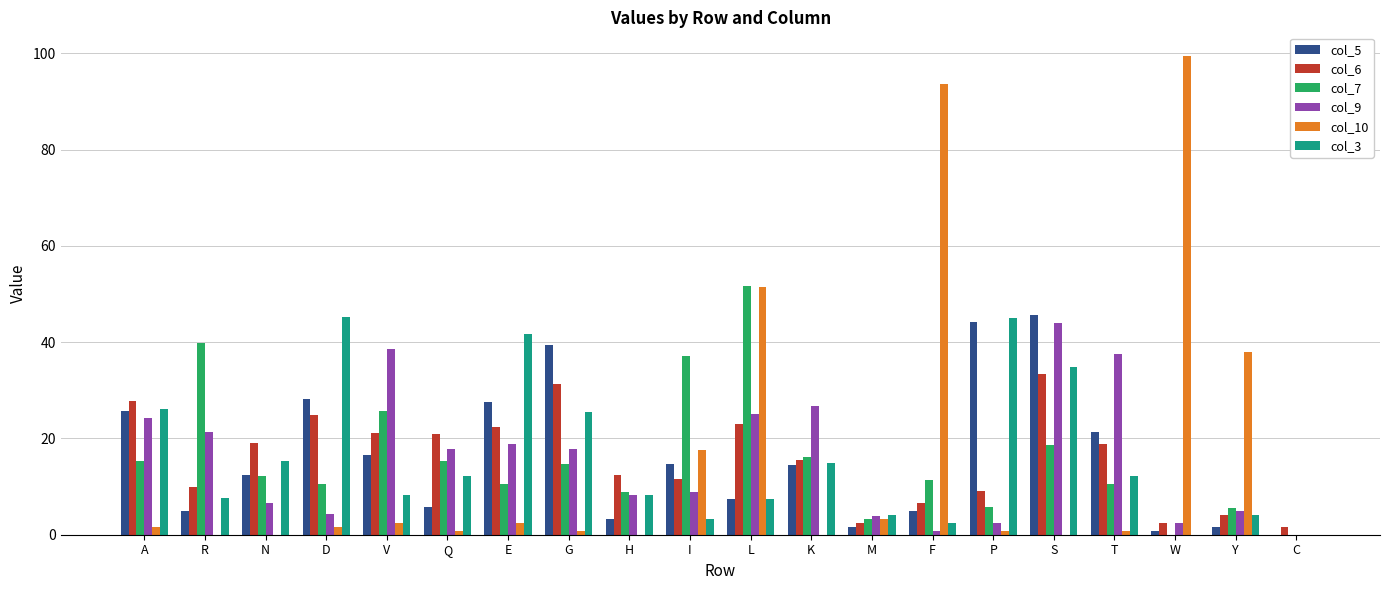

What is the average value of the col_7 series?

15.6